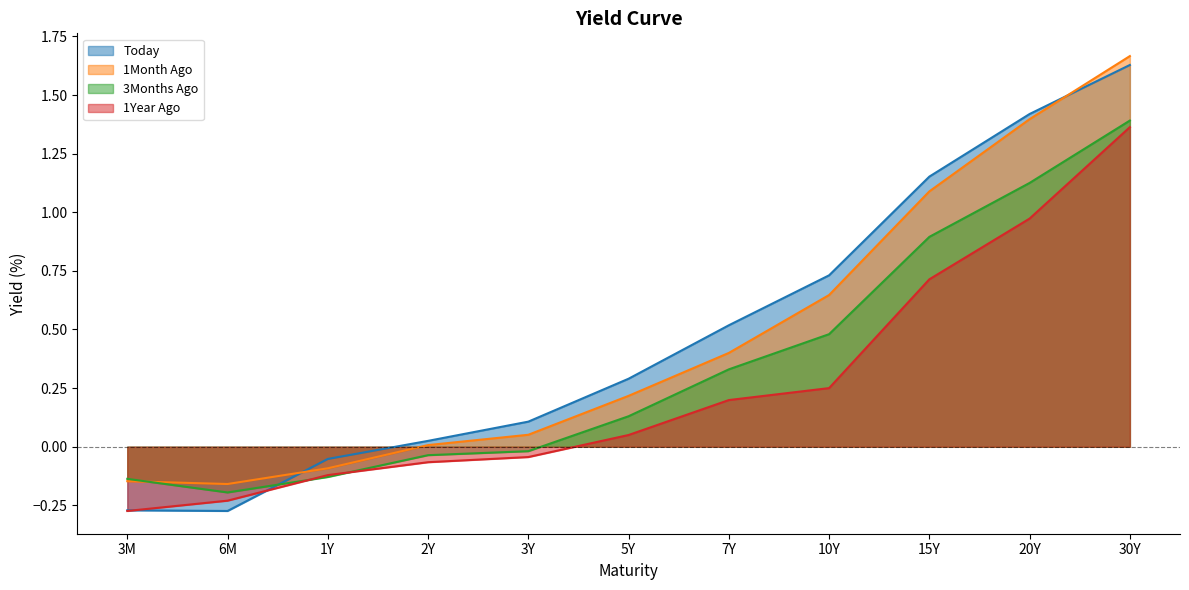

What is the smallest value displayed?

-0.3